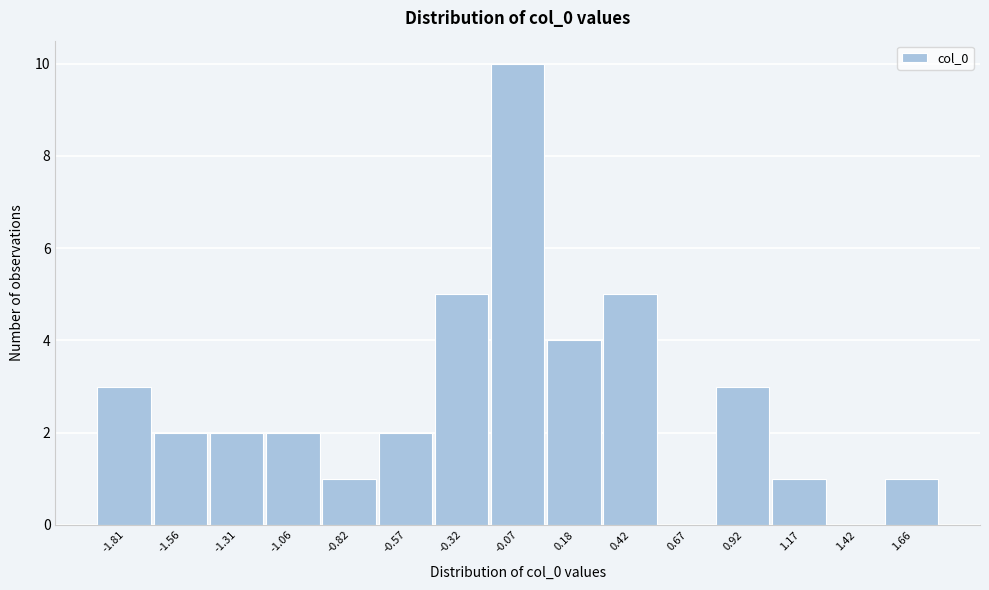

Reading left to right, list all the values displayed in this chart.

-1.81=3	-1.56=2	-1.31=2	-1.06=2	-0.82=1	-0.57=2	-0.32=5	-0.07=10	0.18=4	0.42=5	0.67=0	0.92=3	1.17=1	1.42=0	1.66=1